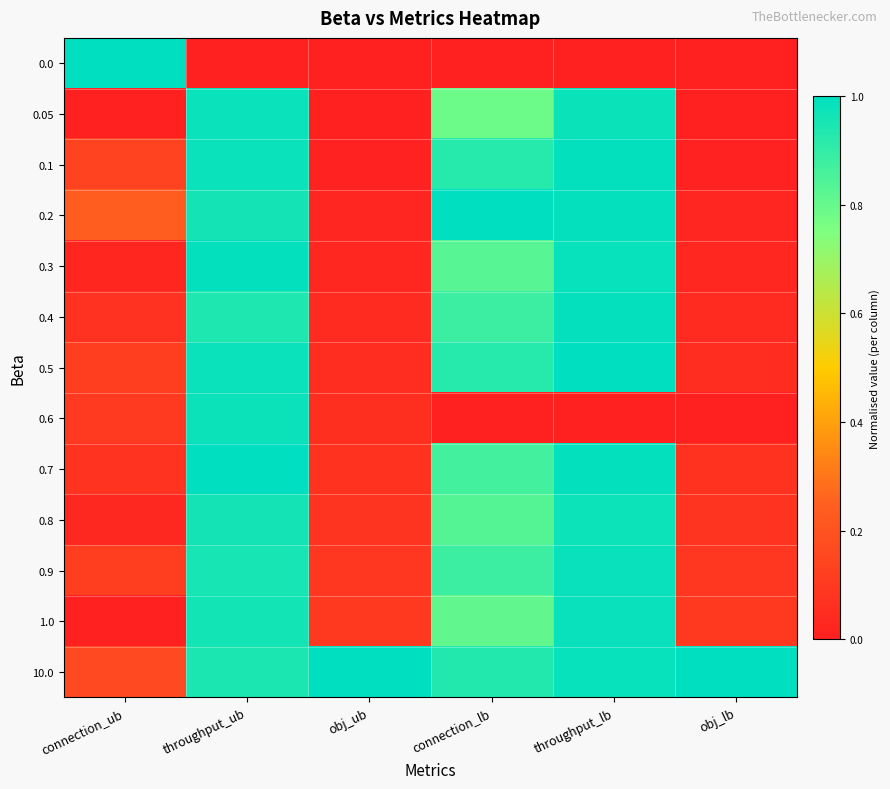

Reading right to left, what are all the values shown in this chart?

0.0: obj_lb=0.0	throughput_lb=0.0	connection_lb=0.0	obj_ub=0.0	throughput_ub=0.0	connection_ub=1.0
0.05: obj_lb=0.0	throughput_lb=1.0	connection_lb=0.8	obj_ub=0.0	throughput_ub=1.0	connection_ub=0.0
0.1: obj_lb=0.0	throughput_lb=1.0	connection_lb=0.9	obj_ub=0.0	throughput_ub=1.0	connection_ub=0.1
0.2: obj_lb=0.0	throughput_lb=1.0	connection_lb=1.0	obj_ub=0.0	throughput_ub=1.0	connection_ub=0.2
0.3: obj_lb=0.0	throughput_lb=1.0	connection_lb=0.8	obj_ub=0.0	throughput_ub=1.0	connection_ub=0.0
0.4: obj_lb=0.0	throughput_lb=1.0	connection_lb=0.9	obj_ub=0.0	throughput_ub=0.9	connection_ub=0.1
0.5: obj_lb=0.1	throughput_lb=1.0	connection_lb=0.9	obj_ub=0.1	throughput_ub=1.0	connection_ub=0.1
0.6: obj_lb=0.0	throughput_lb=0.0	connection_lb=0.0	obj_ub=0.1	throughput_ub=1.0	connection_ub=0.1
0.7: obj_lb=0.1	throughput_lb=1.0	connection_lb=0.9	obj_ub=0.1	throughput_ub=1.0	connection_ub=0.1
0.8: obj_lb=0.1	throughput_lb=1.0	connection_lb=0.8	obj_ub=0.1	throughput_ub=1.0	connection_ub=0.0
0.9: obj_lb=0.1	throughput_lb=1.0	connection_lb=0.9	obj_ub=0.1	throughput_ub=1.0	connection_ub=0.1
1.0: obj_lb=0.1	throughput_lb=1.0	connection_lb=0.8	obj_ub=0.1	throughput_ub=1.0	connection_ub=0.0
10.0: obj_lb=1.0	throughput_lb=1.0	connection_lb=0.9	obj_ub=1.0	throughput_ub=0.9	connection_ub=0.2